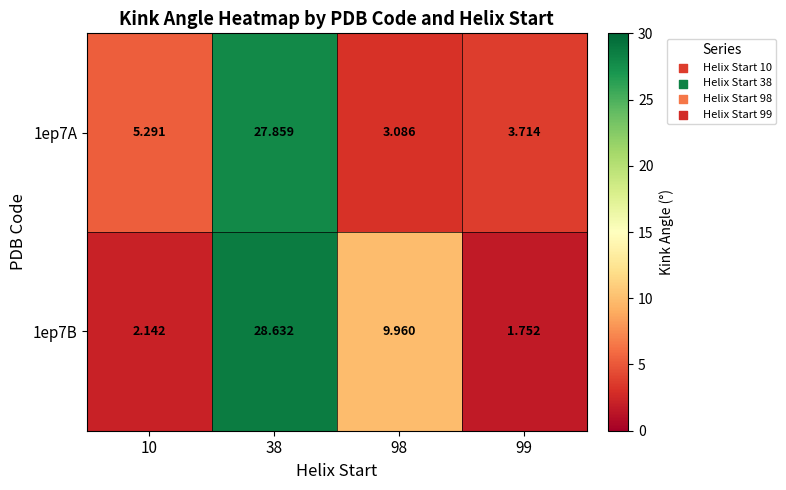

Count the number of data series in this chart.

2